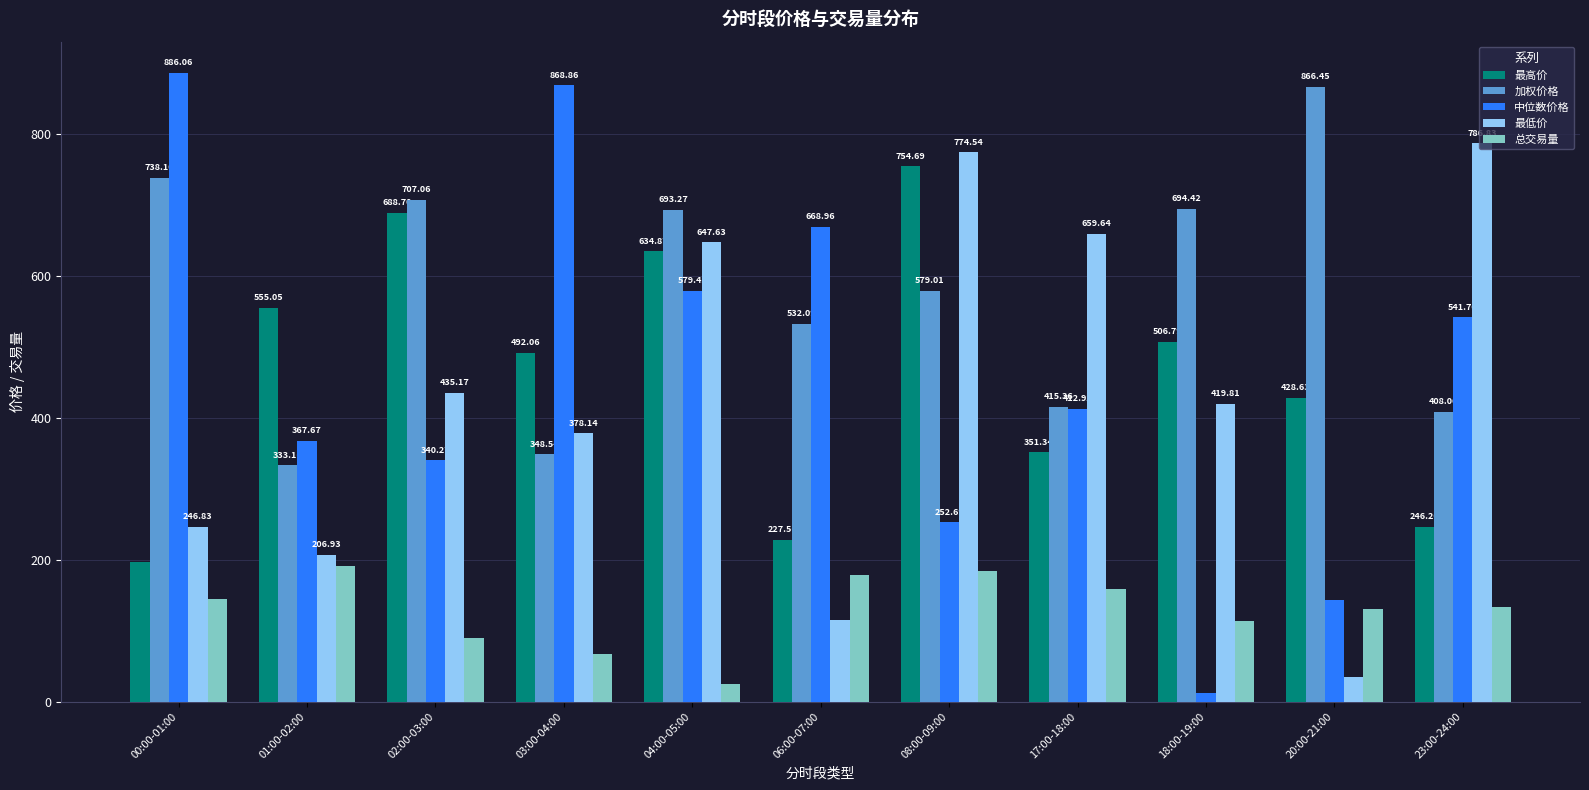

True or false: 加权价格 has a value of 738.1 at 00:00-01:00.

True